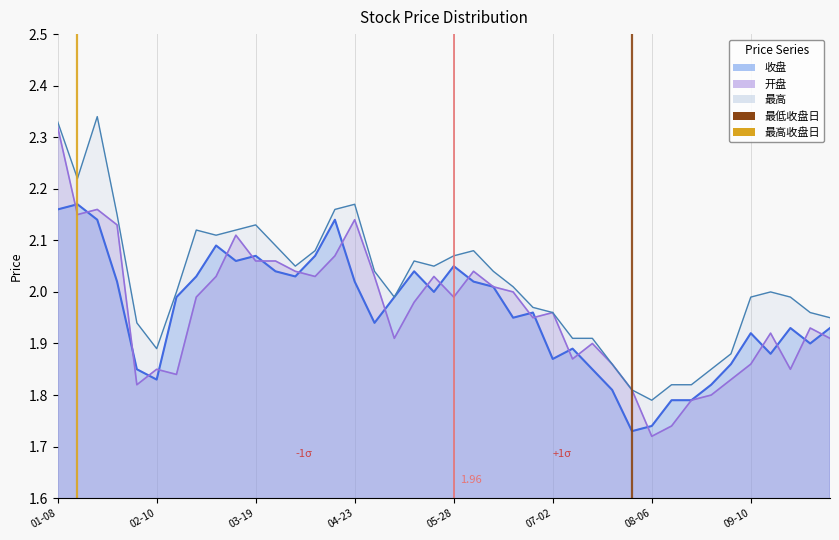

Where is the first local minimum for 收盘?

02-10